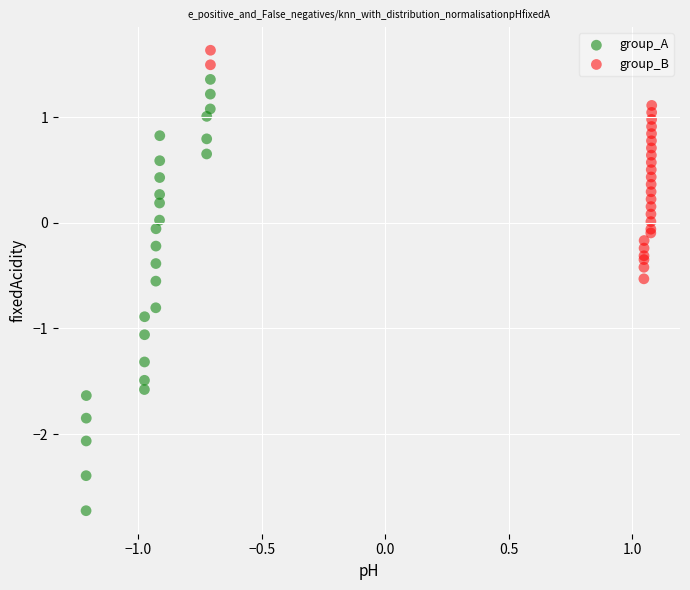

Which series has the largest Y range (max minus min)?

group_A